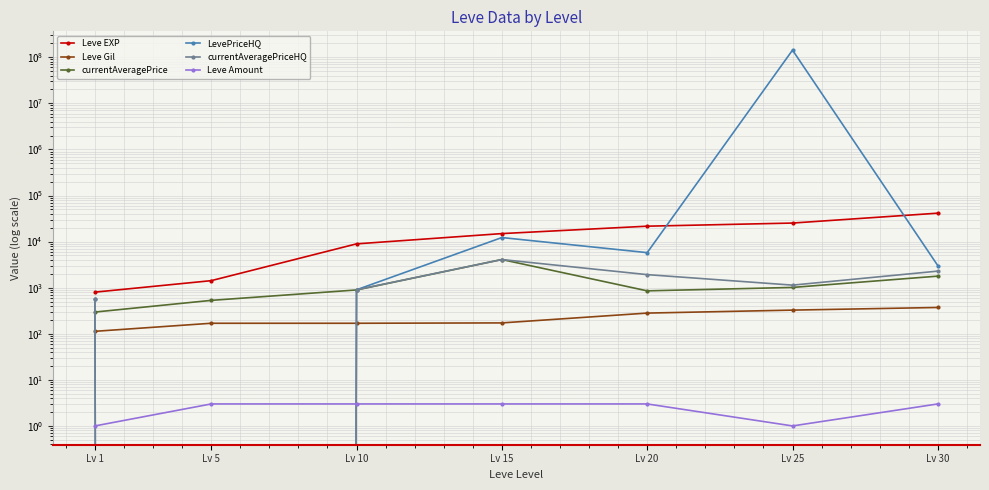

True or false: currentAveragePriceHQ and Leve EXP cross at least once.

False